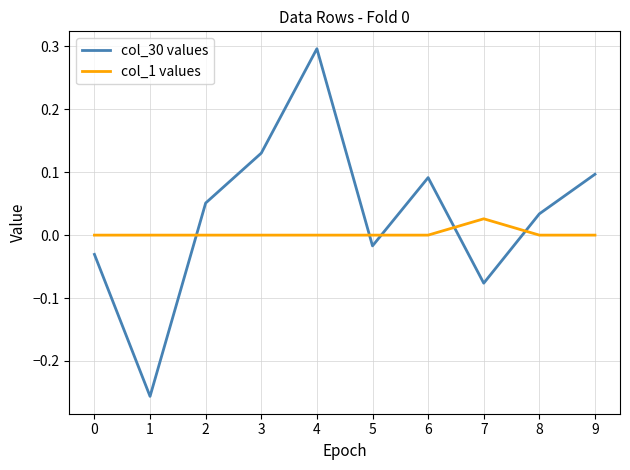

Which series changed the most between 4 and 5?

col_30 values